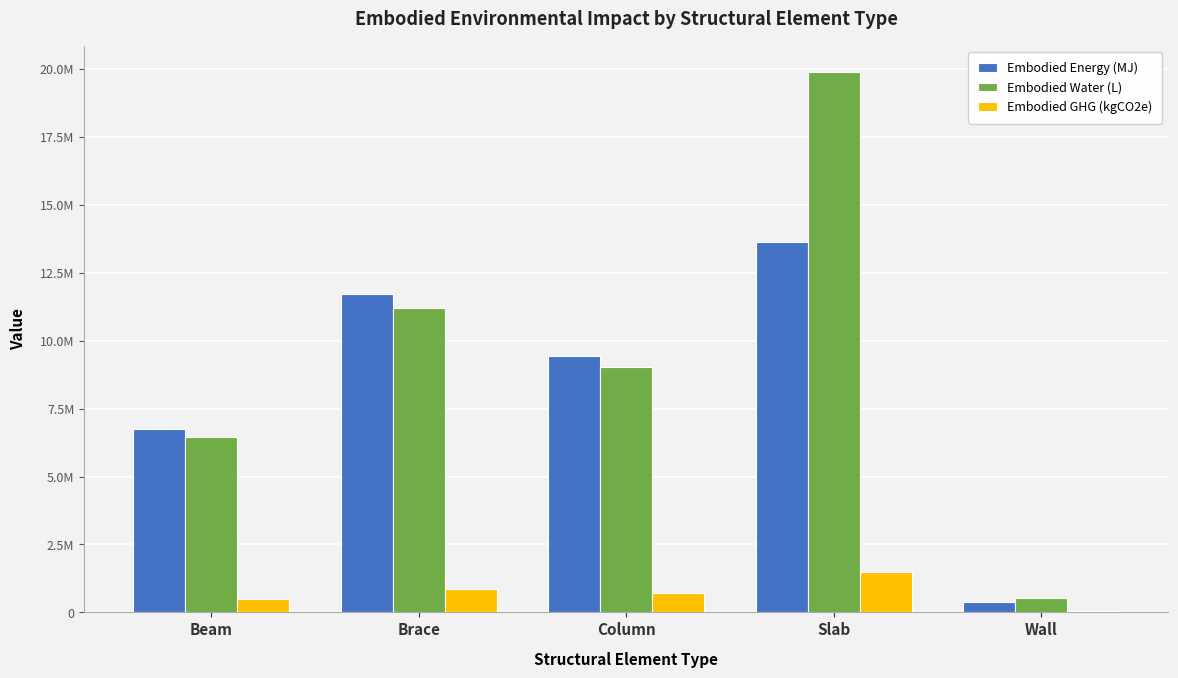

What are all the series names shown in the legend?

Embodied Energy (MJ), Embodied Water (L), Embodied GHG (kgCO2e)